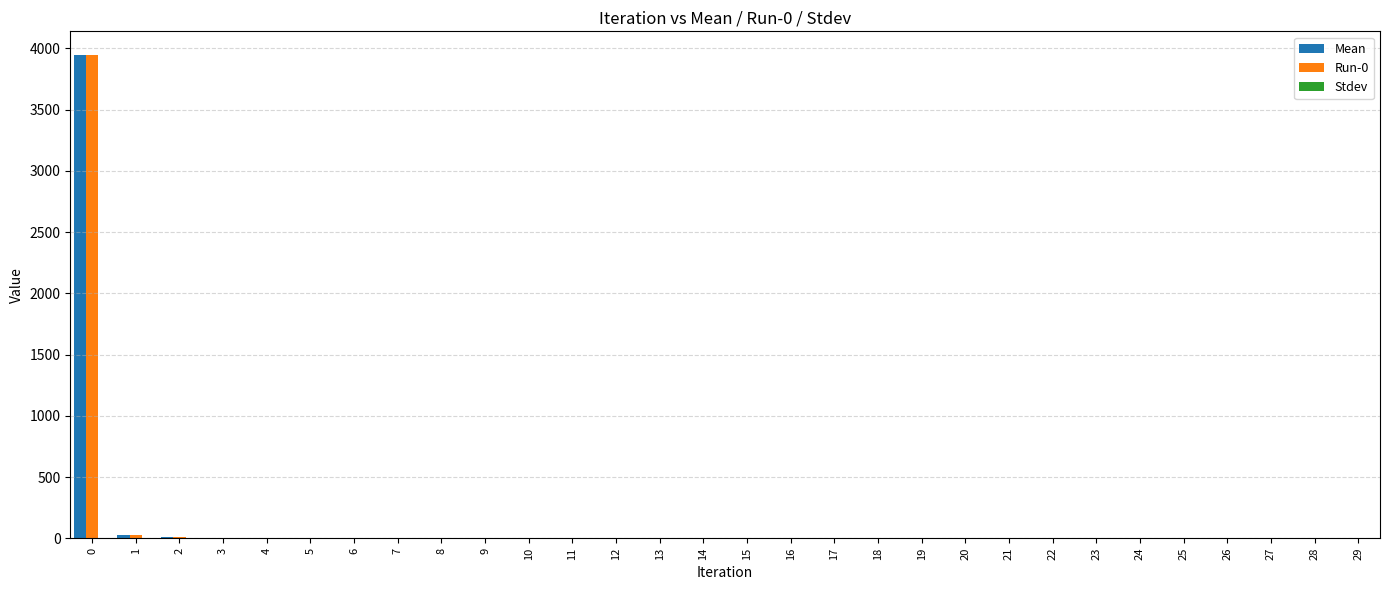

Does the chart contain stacked bars?

No